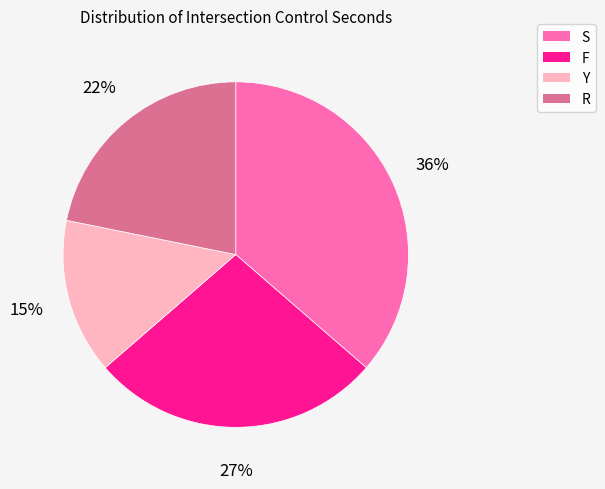

To the nearest percent, what is the combined percentage of S and R?

58%